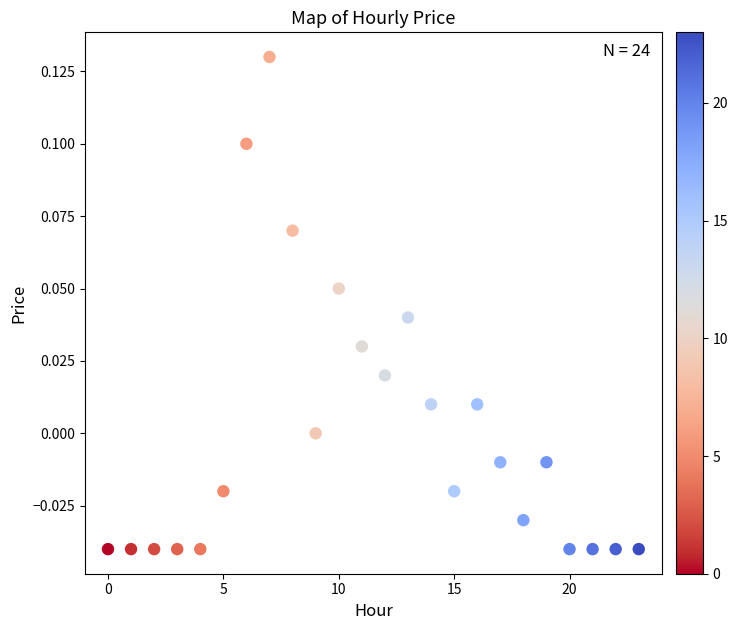

How many points are shown in the scatter plot?

24